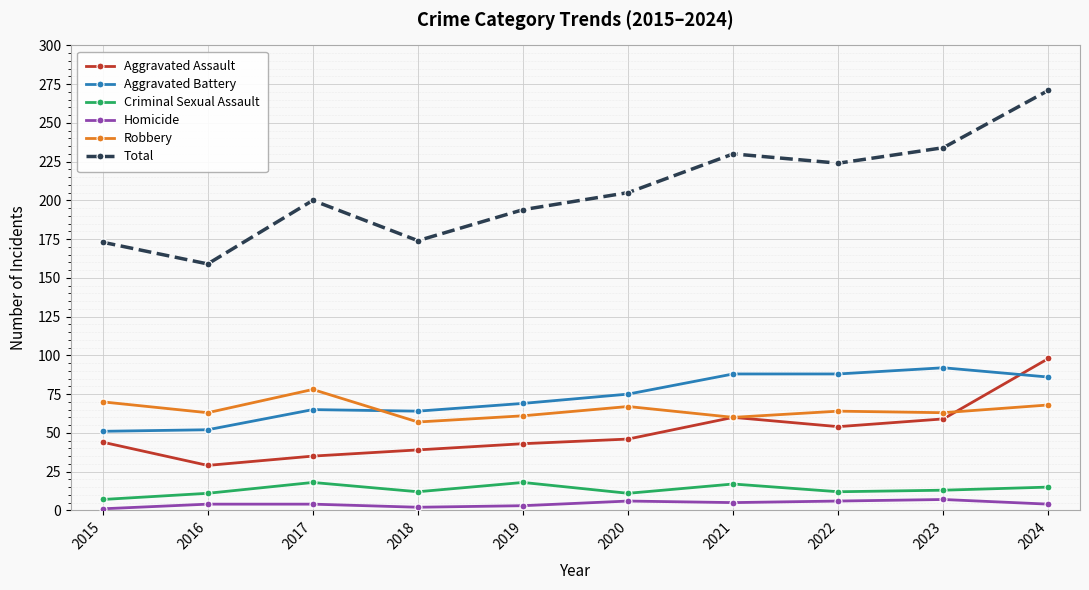

Which series has the widest spread of values?

Total